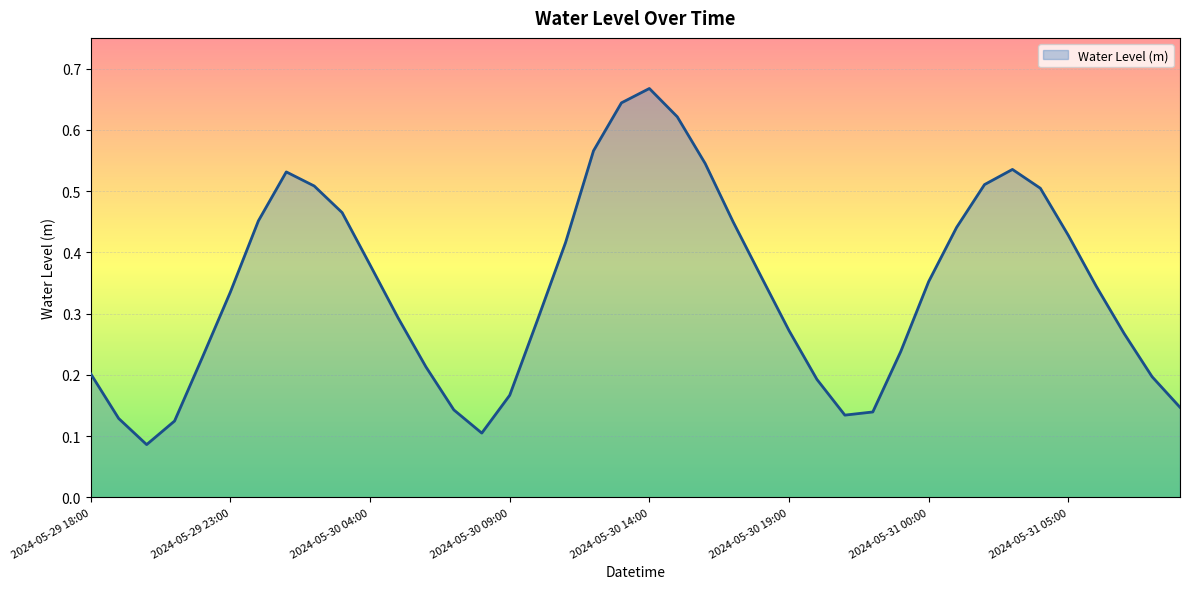

What is the maximum value shown in the chart?

0.7